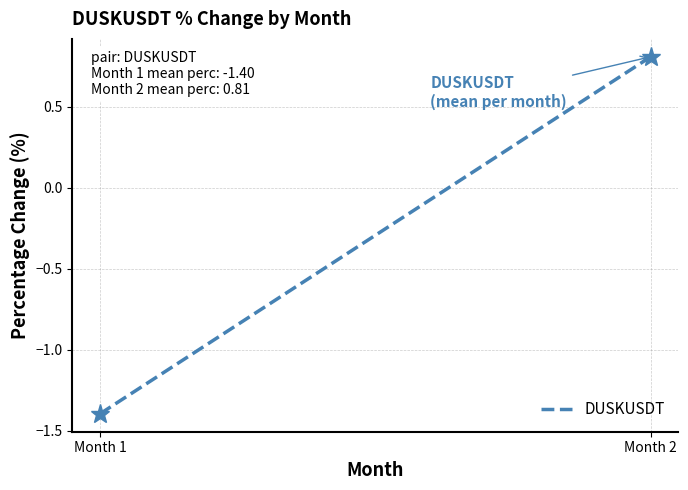

How many negative values are there?

1